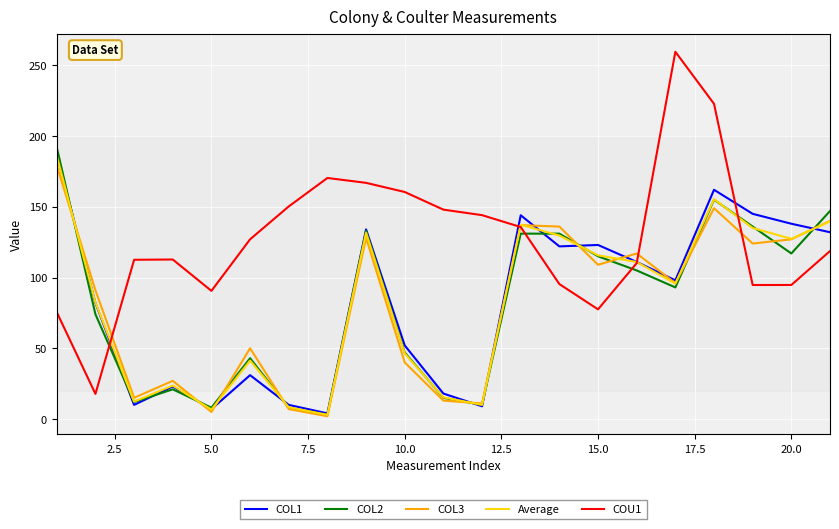

True or false: COL2 and COL1 cross at least once.

True